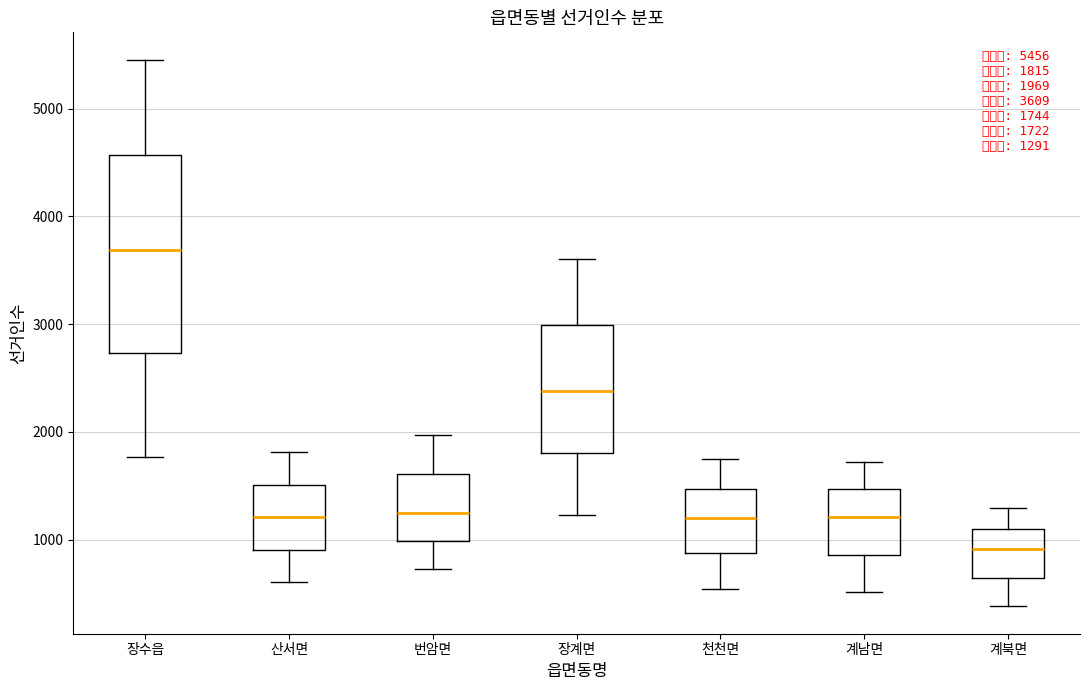

Which box has the highest median line?

장수읍